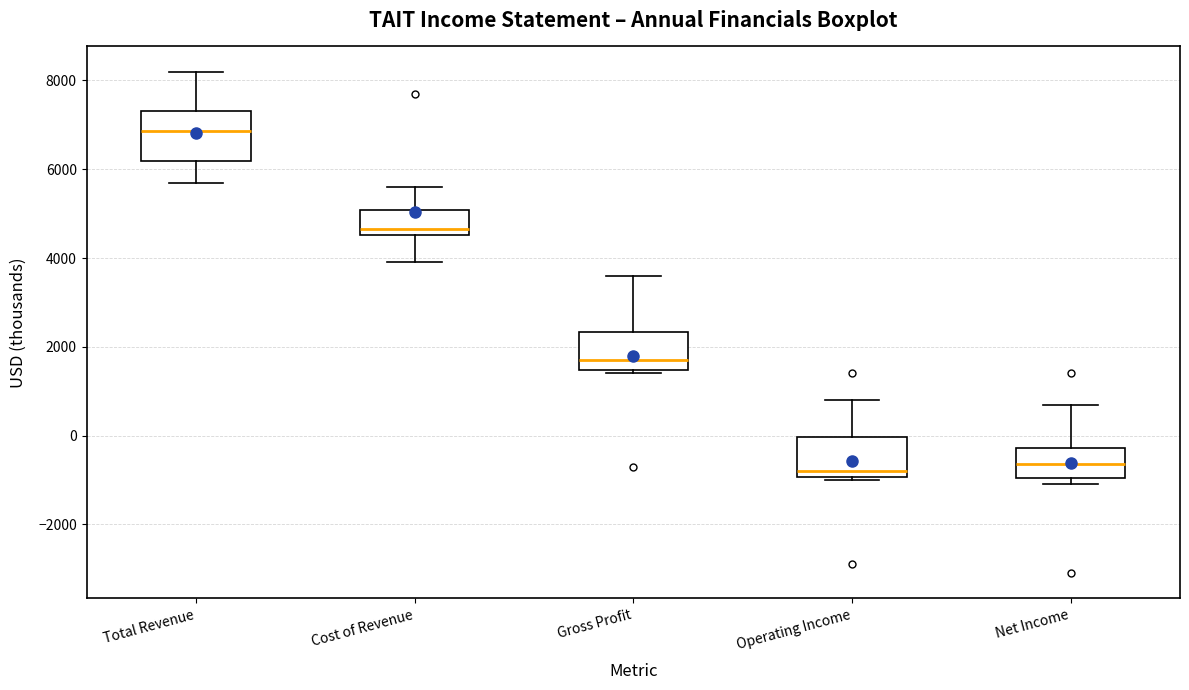

Reading left to right, read every box against the y-axis: the position of its median line, the range the box covers, and the ends of its whiskers. The values are not printed on the chart, so give them approximately, as read against the axis.

Total Revenue: median 6800, box 6200 to 7400, whiskers 5800 to 8200
Cost of Revenue: median 4600 (just above the box's lower edge), box 4600 to 5000, whiskers 4000 to 5600
Gross Profit: median 1800, box 1400 to 2400, whiskers 1400 (just below the box's lower edge) to 3600
Operating Income: median -800, box -1000 to 0, whiskers -1000 (just below the box's lower edge) to 800
Net Income: median -600, box -1000 to -200, whiskers -1000 (just below the box's lower edge) to 800